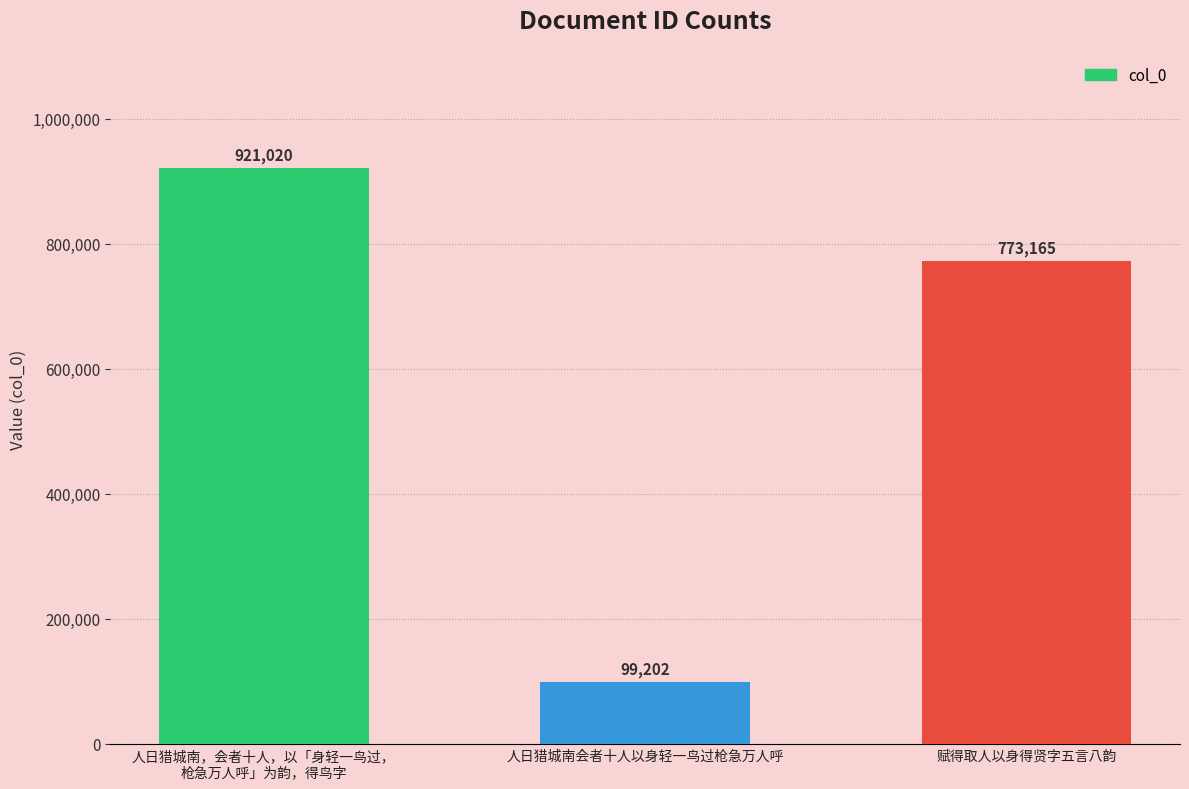

True or false: the data shows 356408 at 赋得取人以身得贤字五言八韵.

False